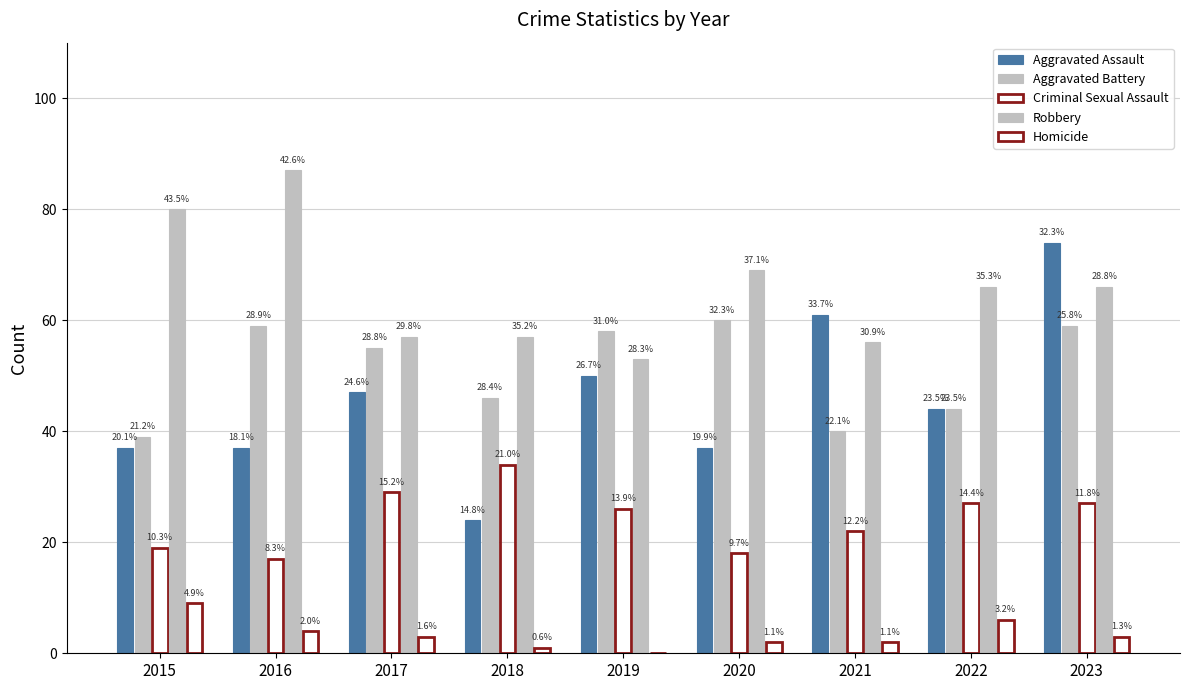

What is the sum of the Robbery values at 2022 and 2020?

135